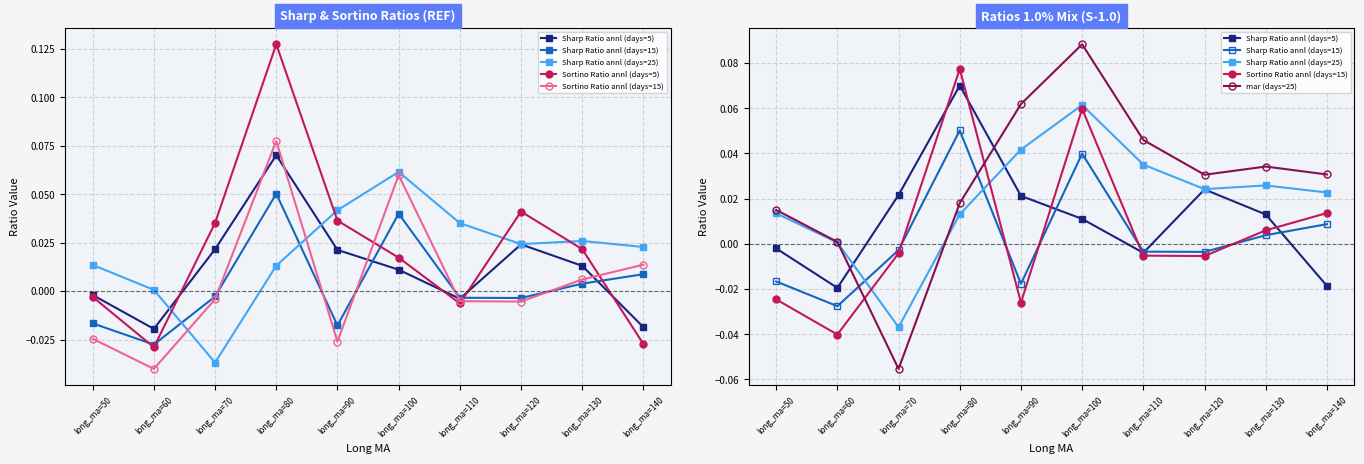

How many positive values does the Sharp Ratio annl (days=25) series have?

9